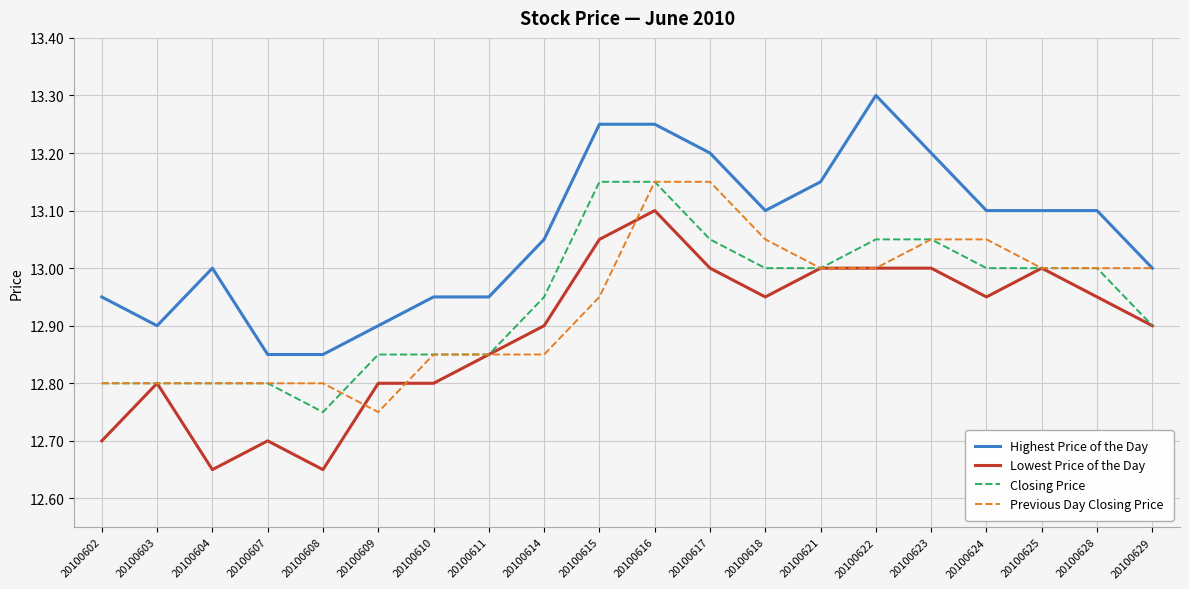

How many lines are shown in the chart?

4